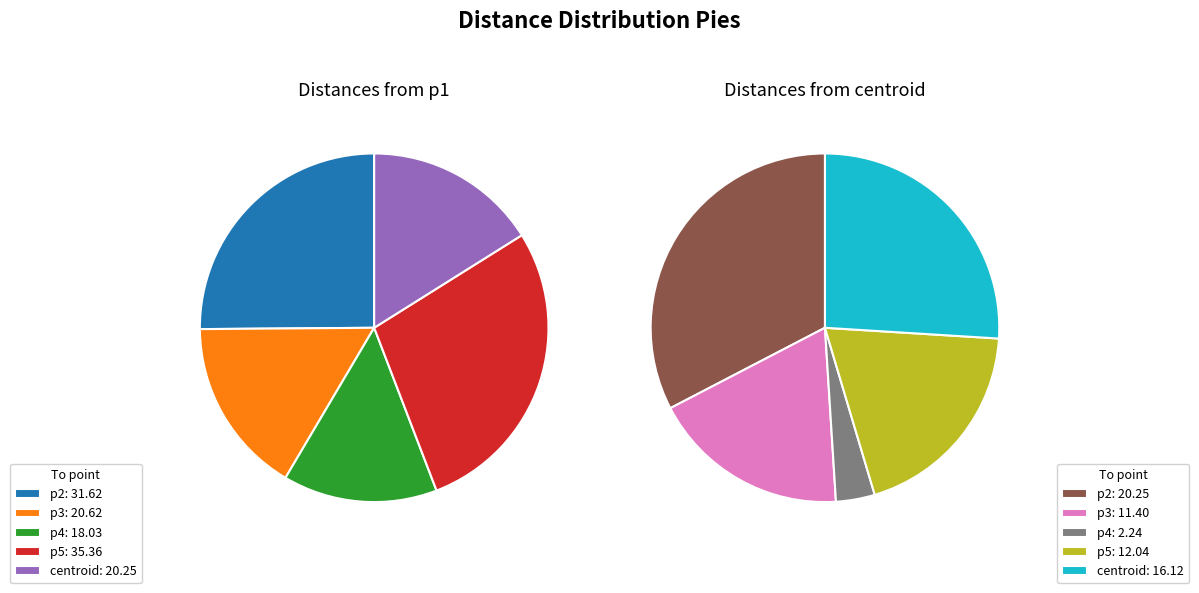

Which category has the biggest portion of the pie?

p5